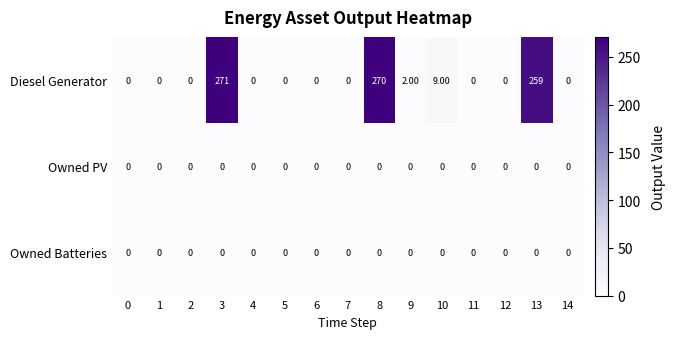

How many distinct data groups are displayed?

3